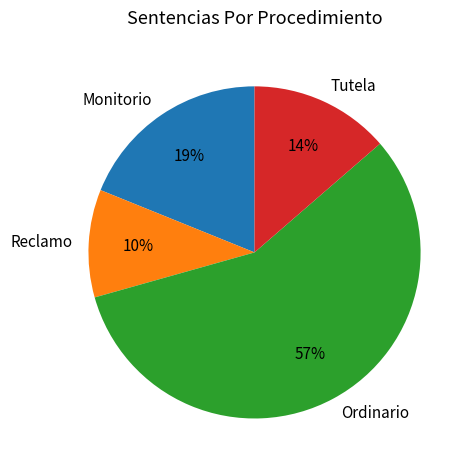

Rank the categories by value from highest to lowest.

Ordinario, Monitorio, Tutela, Reclamo